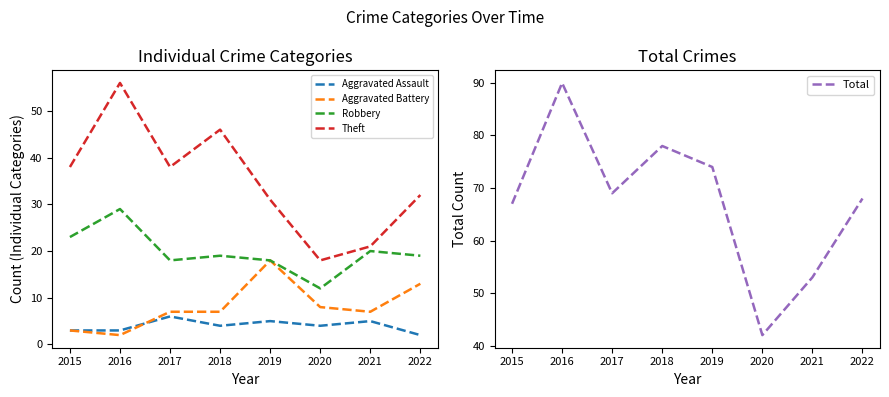

At which label is Theft closest to 37?

2015